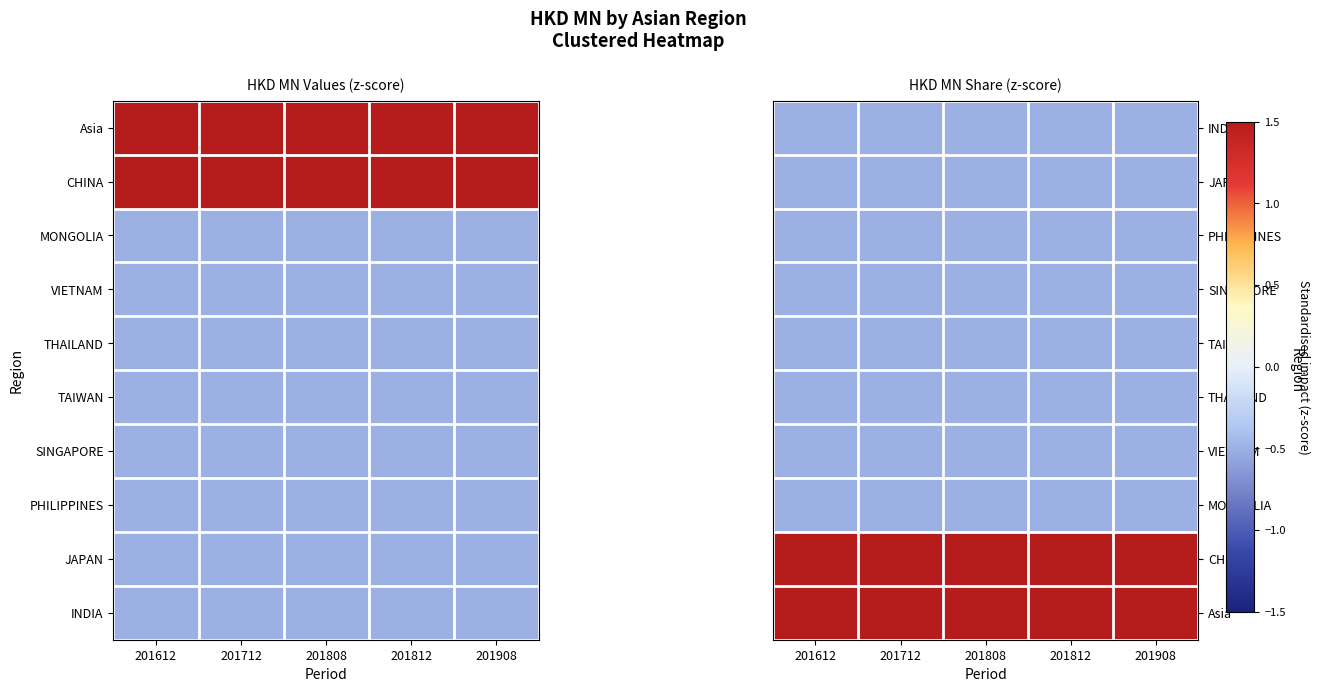

How many data points does each series have?

5